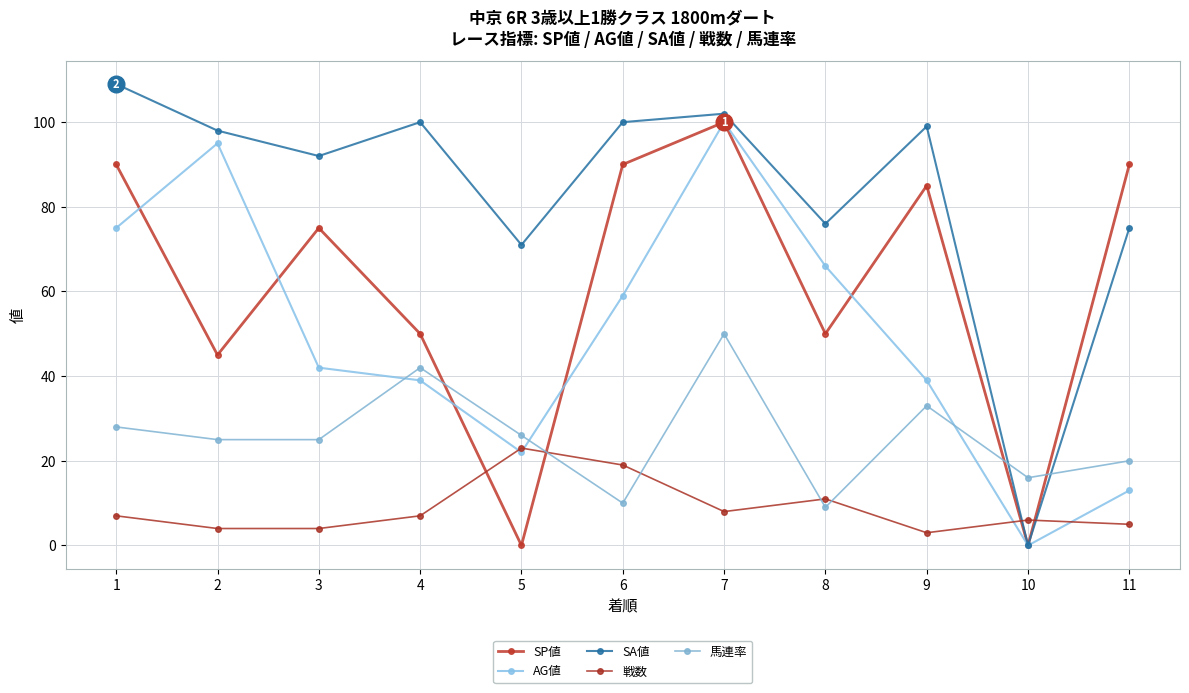

At 6, list the series in order from smallest to largest.

馬連率, 戦数, AG値, SP値, SA値